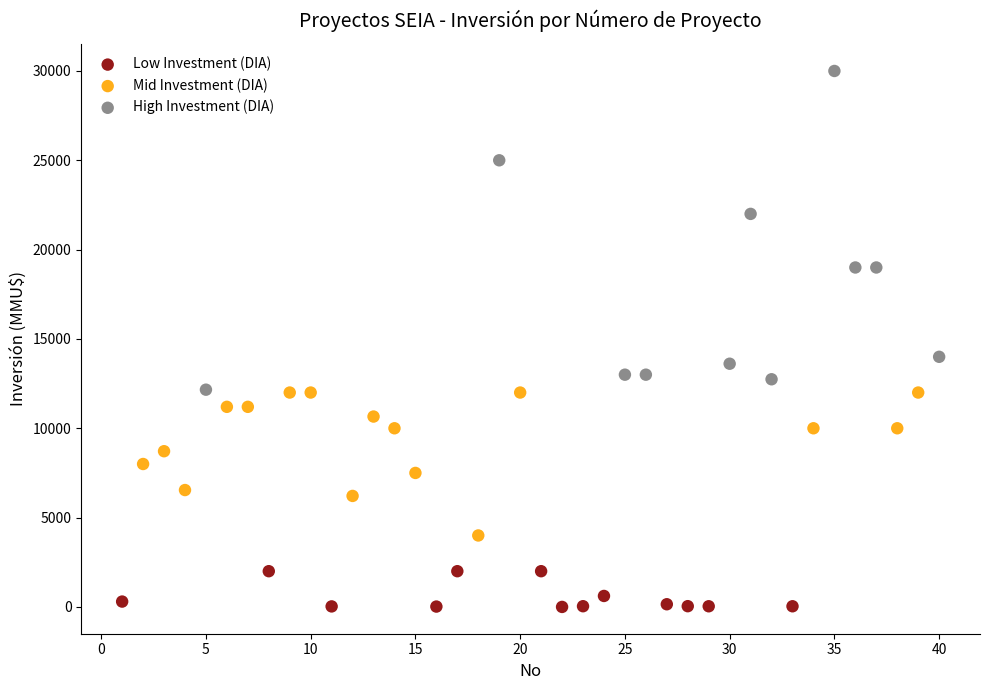

Which series has the widest spread of Y values?

High Investment (DIA)